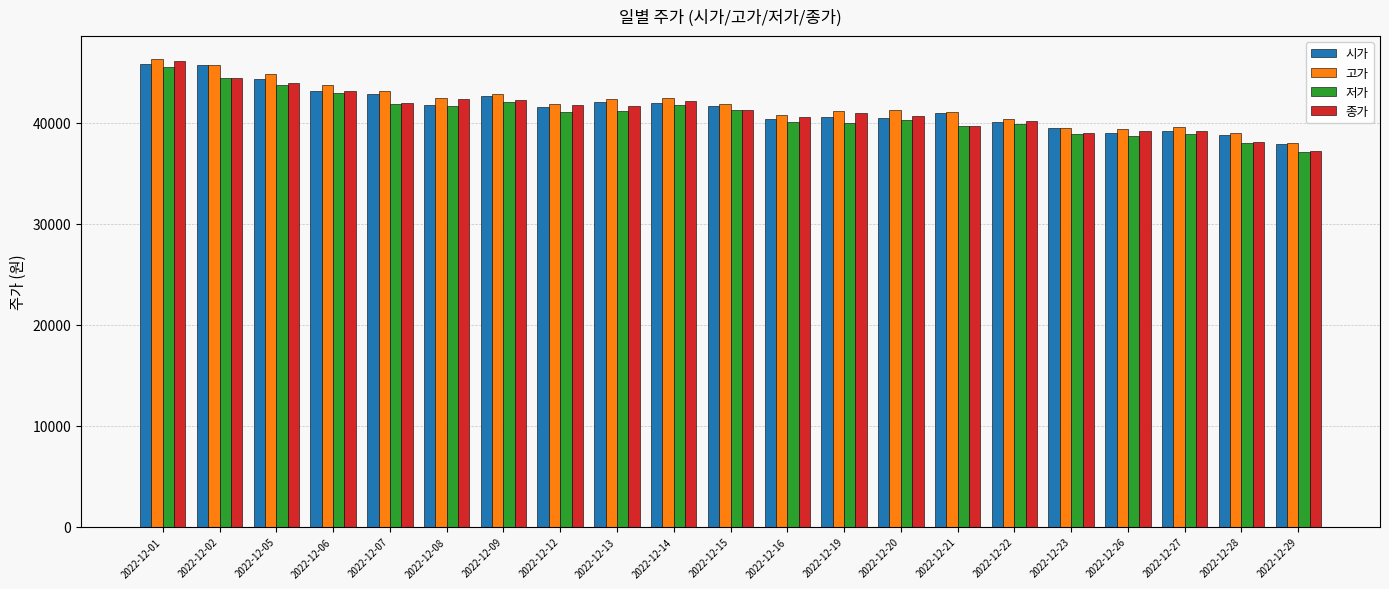

What is the difference between the highest and lowest values at 2022-12-07?

1250